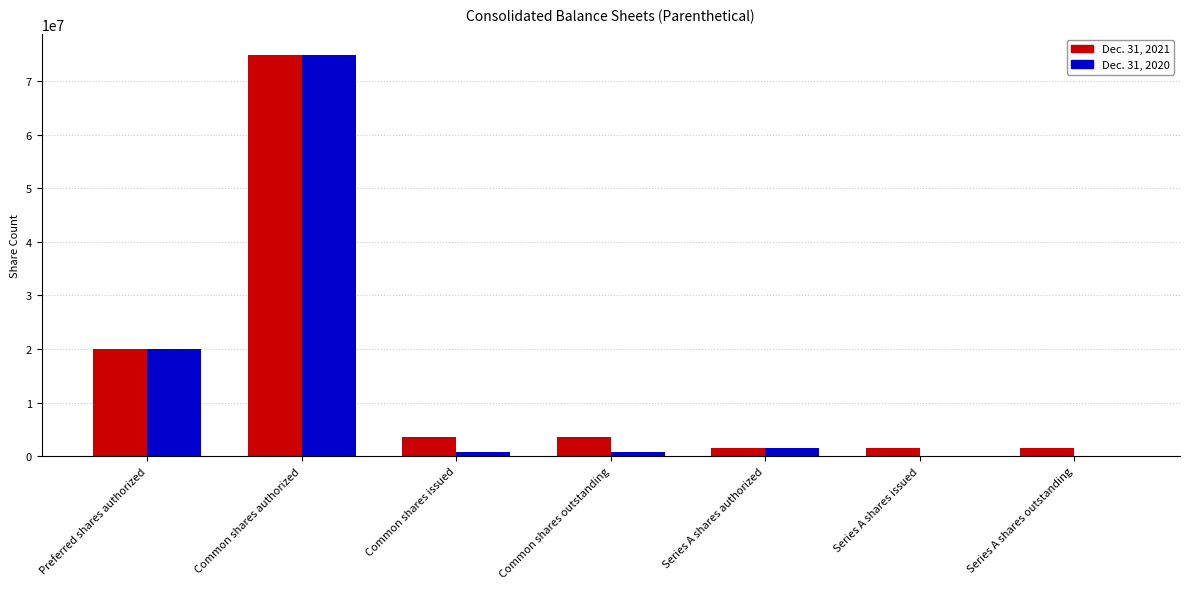

Reading right to left, transcribe all the data shown in this chart.

Dec. 31, 2021: 1543158	1543158	1543158	3520391	3520391	75000000	20000000
Dec. 31, 2020: 0	0	1543158	715544	715544	75000000	20000000